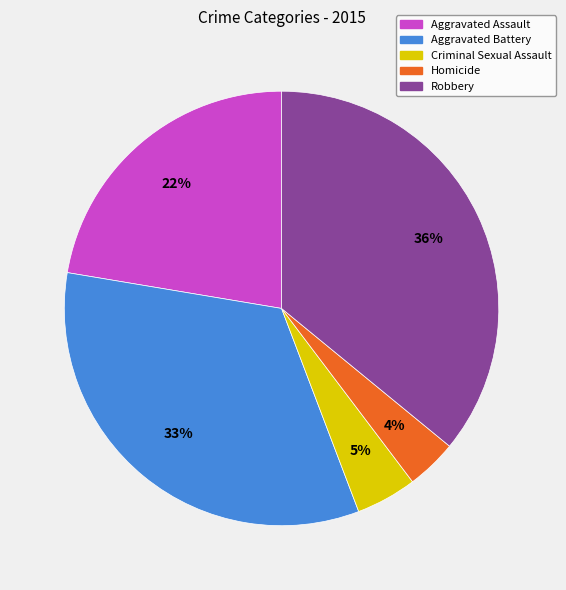

What is the ratio of the value at Homicide to the value at Criminal Sexual Assault?

0.8